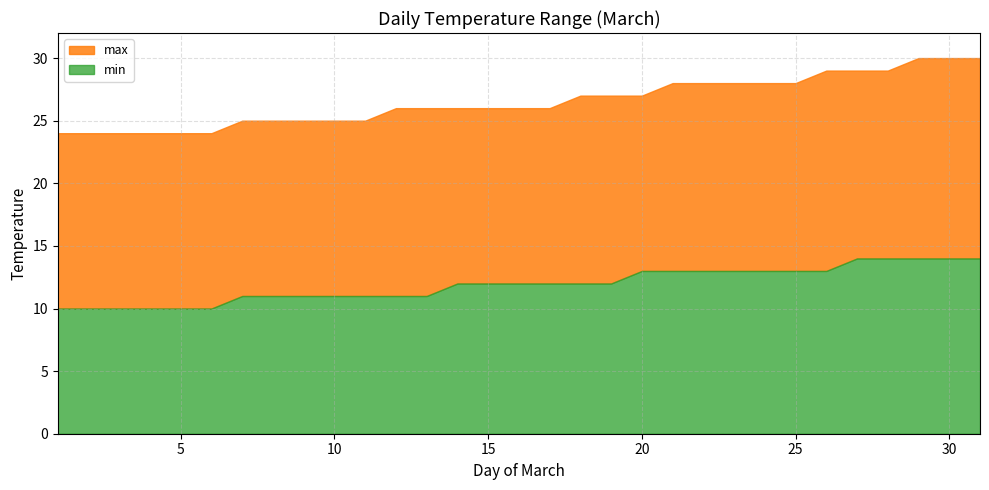

What is the smallest value displayed?

10